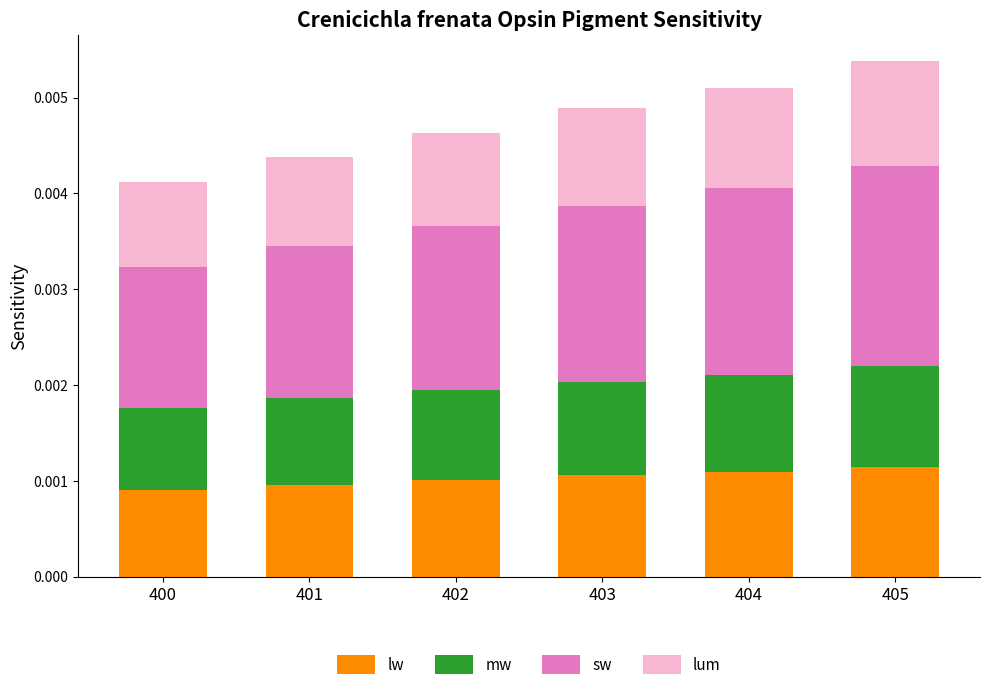

How many lw values are between 0 and 1?

6